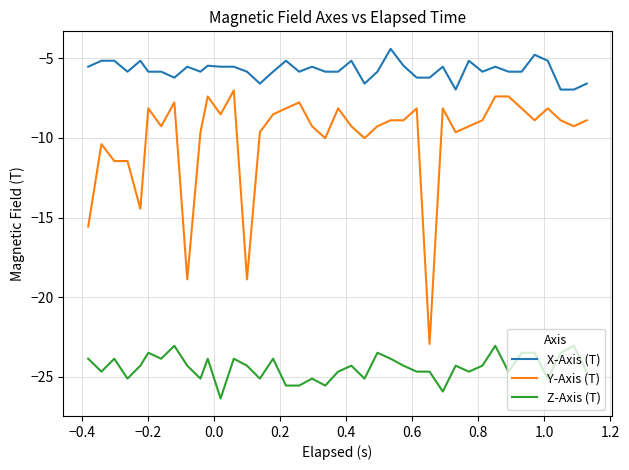

Which series has the largest total across all categories?

X-Axis (T)